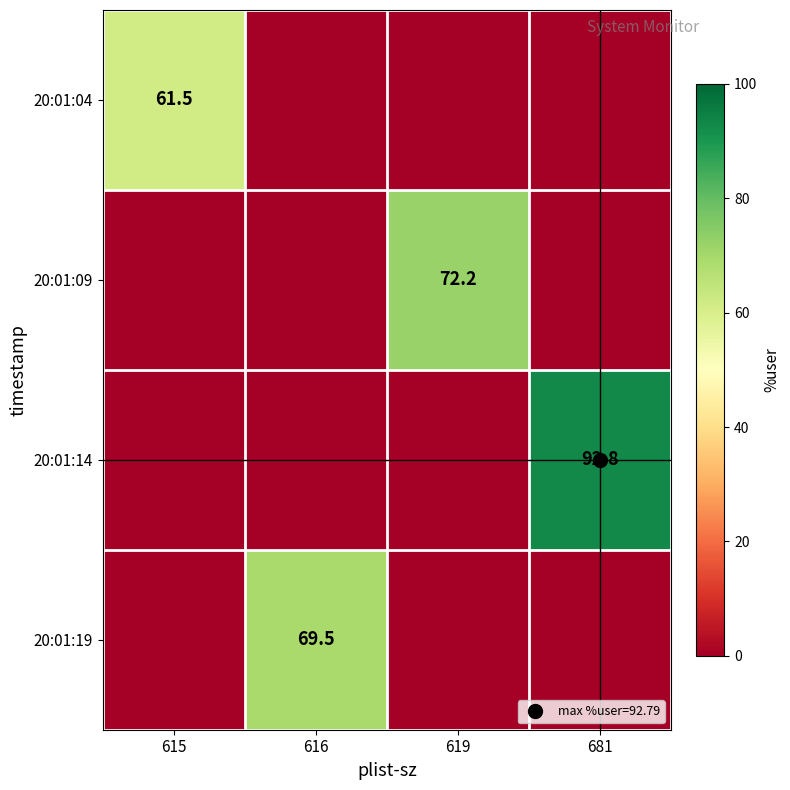

Is it true that 20:01:14 equals 0.0 at 619?

True